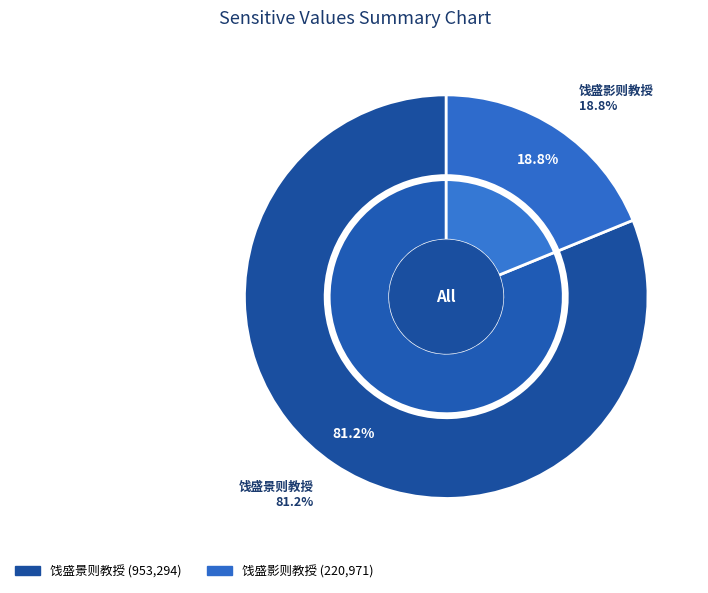

How many segments does this pie chart have?

2